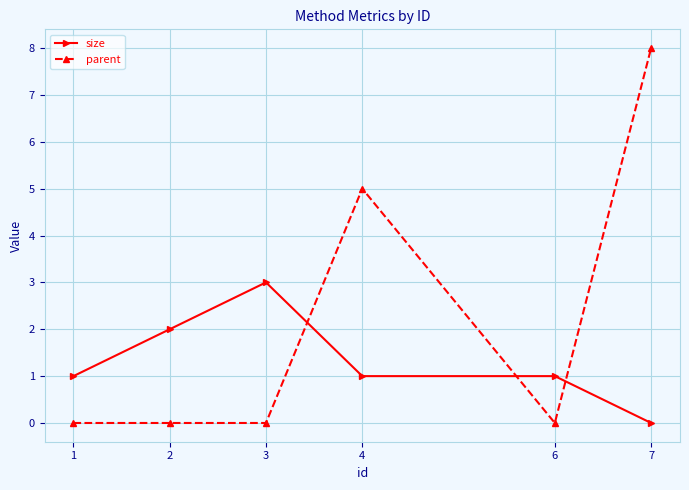

How many distinct data groups are displayed?

2